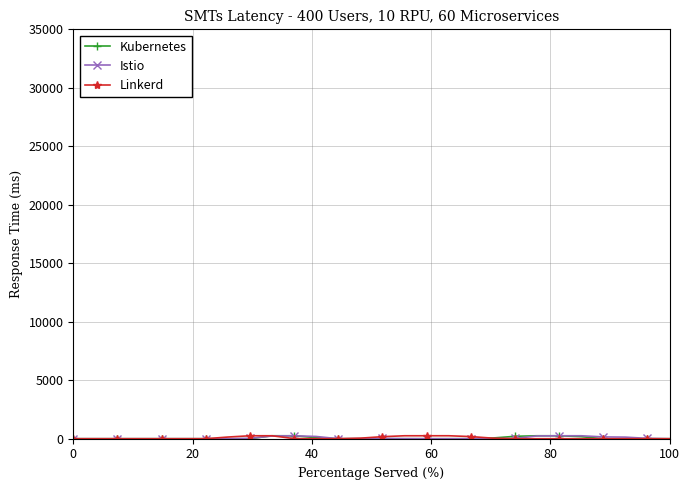

What is the sum of all Istio values?

1840